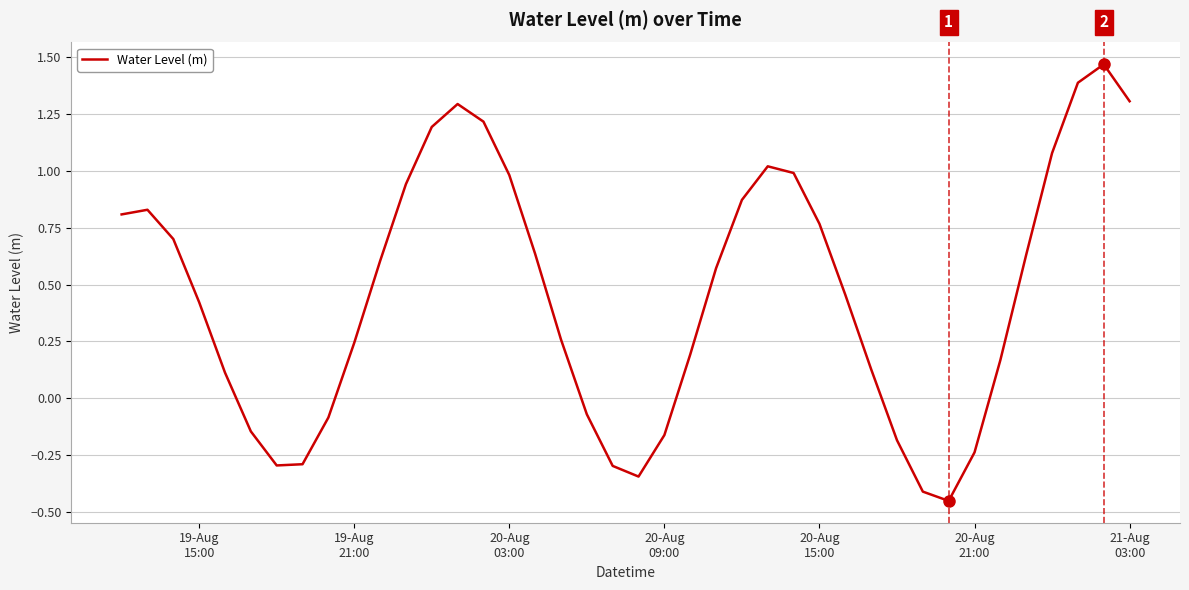

What is the difference between the maximum and minimum values?

1.9